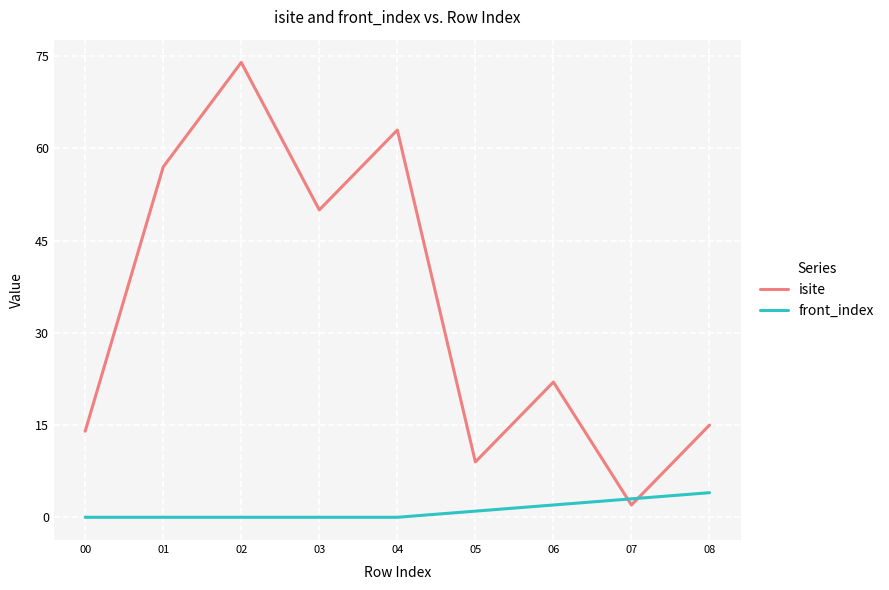

How many times do front_index and isite cross each other?

2